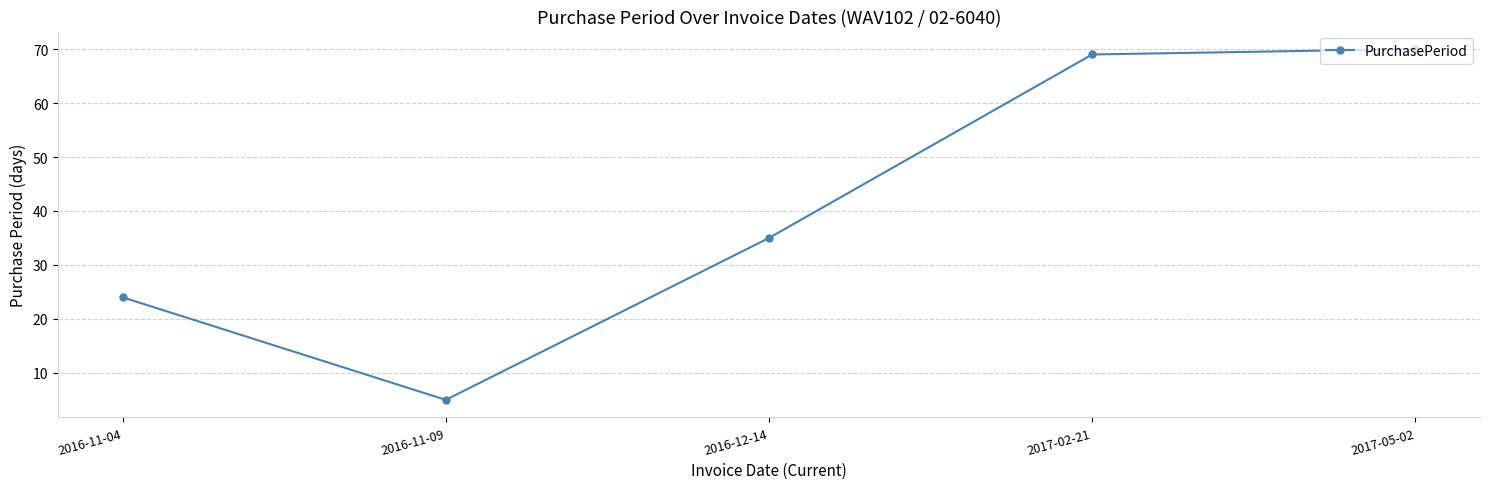

What is the difference between the maximum and minimum values?

65